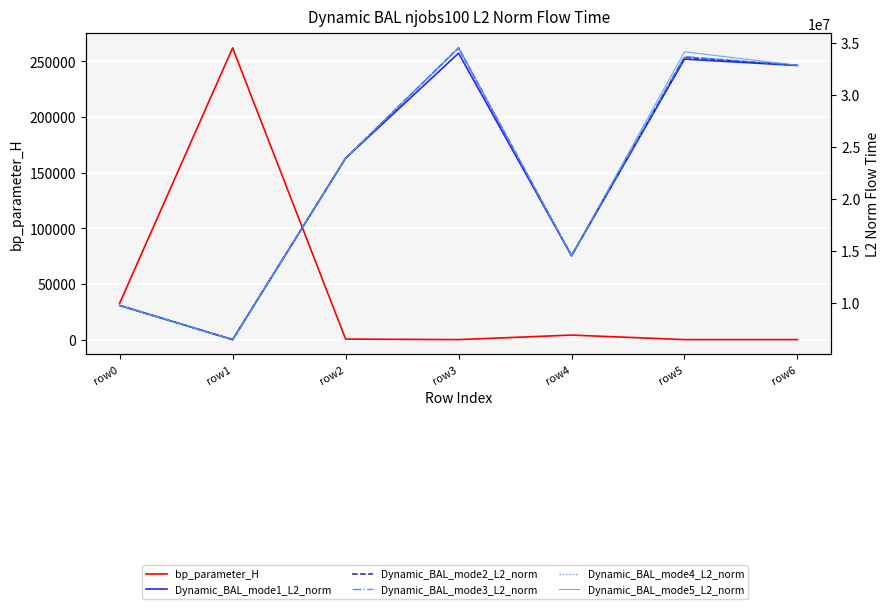

How many distinct data groups are displayed?

6